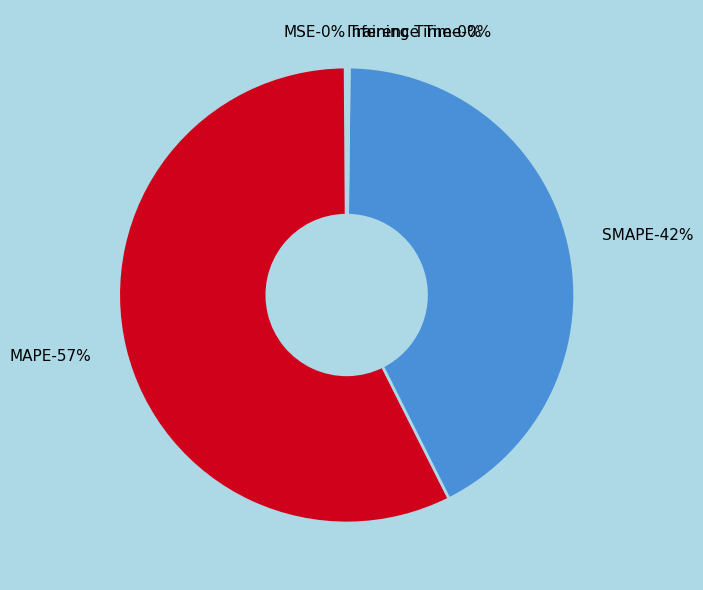

Combined, what portion of the pie is MSE and Inference Time?

0.2%